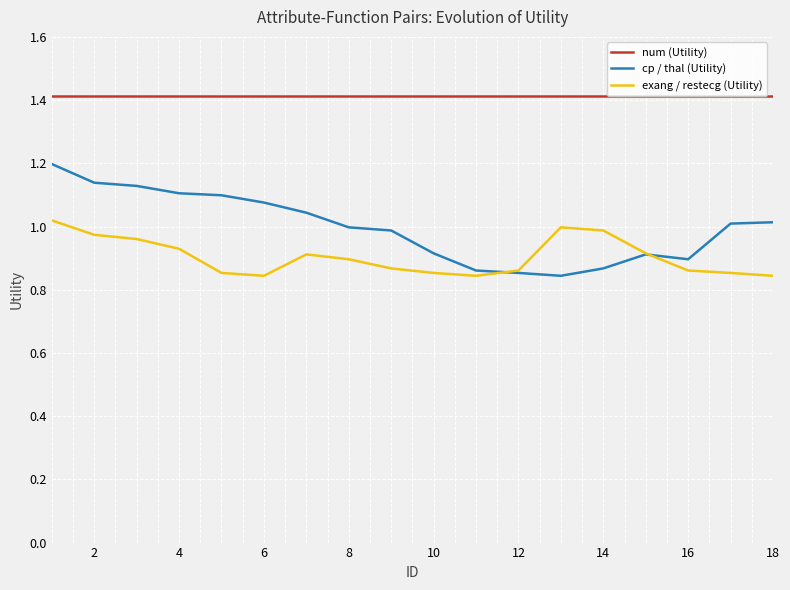

Which series has the largest total across all categories?

num (Utility)